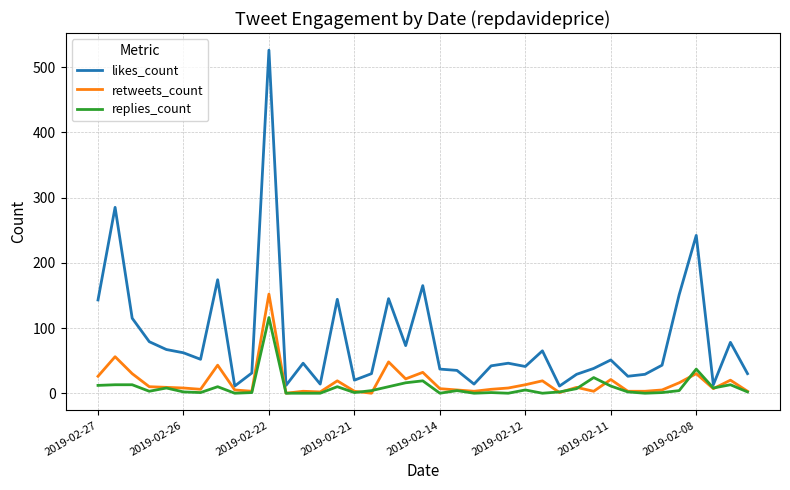

List the series in order of their peak value, highest first.

likes_count, retweets_count, replies_count